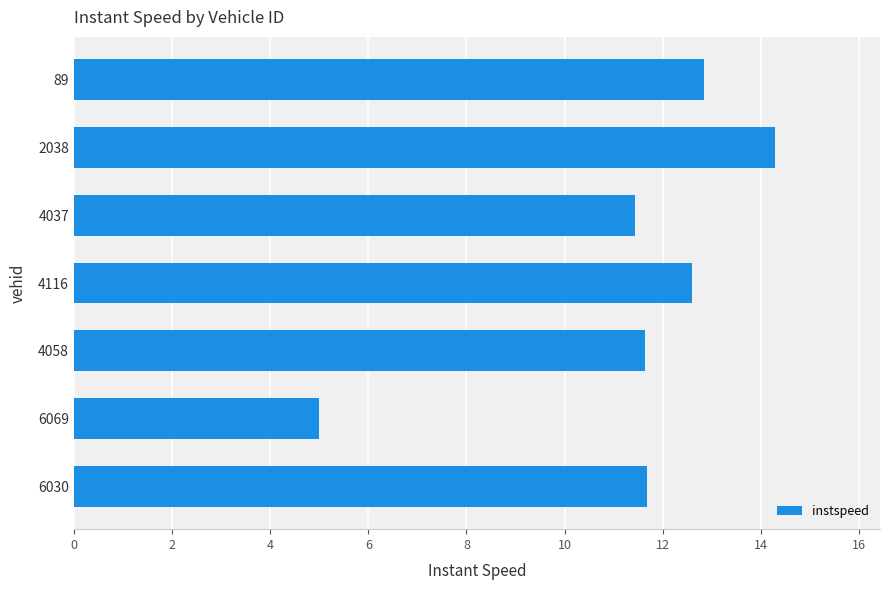

Which category has the lowest value across all series?

6069